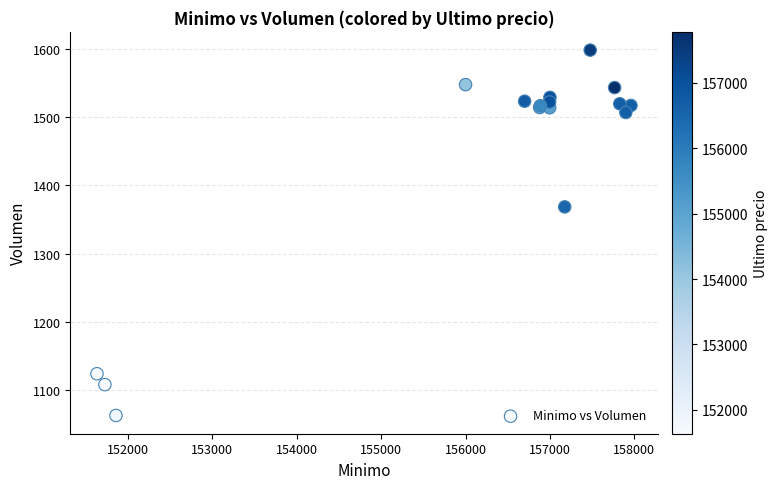

What Y value in the scatter plot is closest to 1330?

1368.6